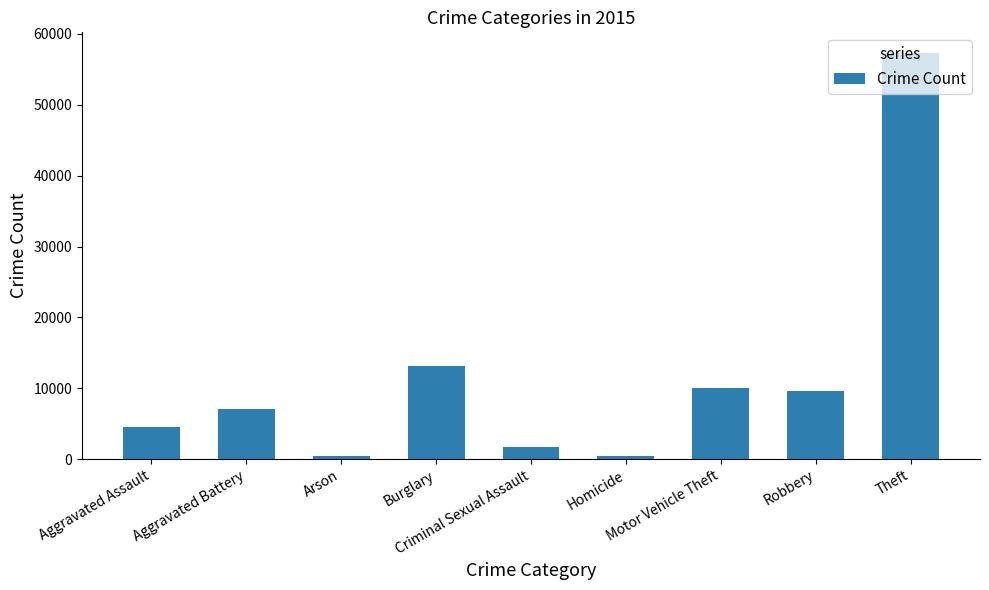

What is the smallest value displayed?

448